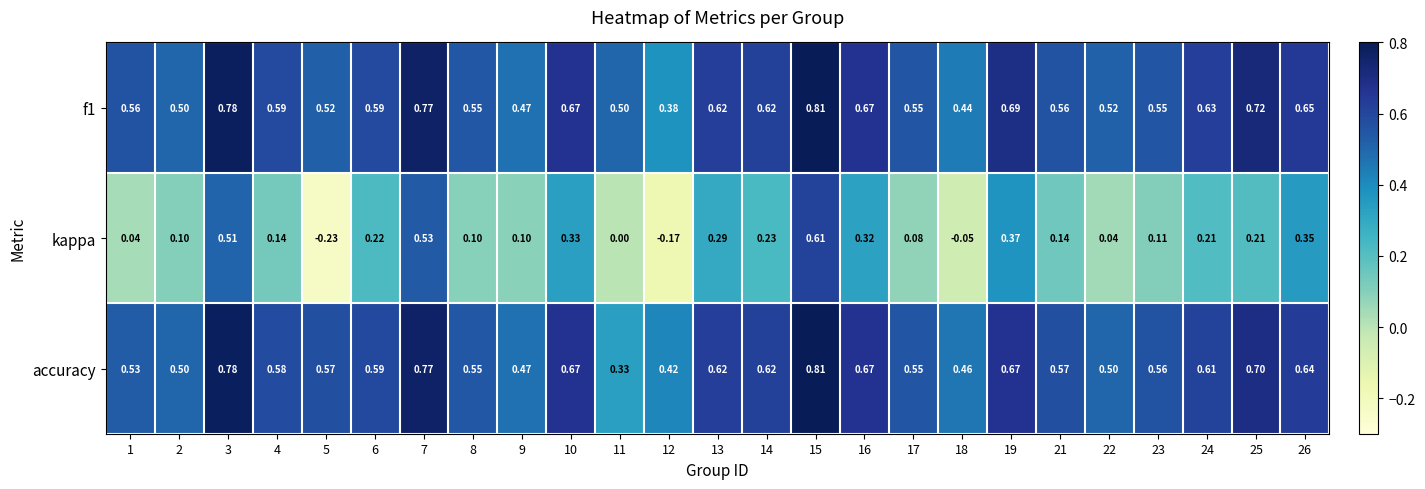

At which category is the sum across all series the highest?

15